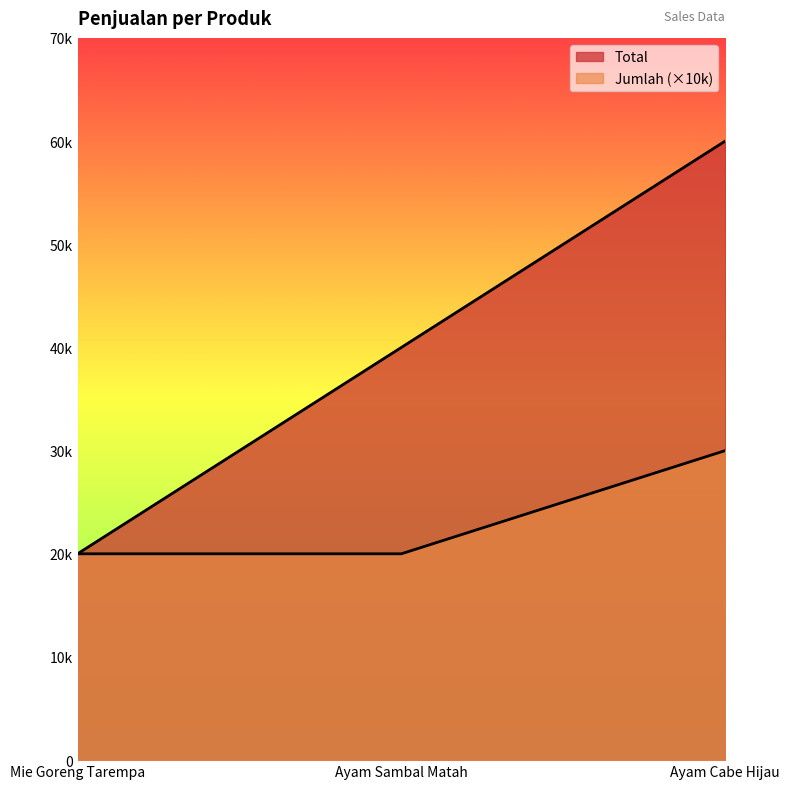

What is the value of the Jumlah point at the 3rd from the left?

30000